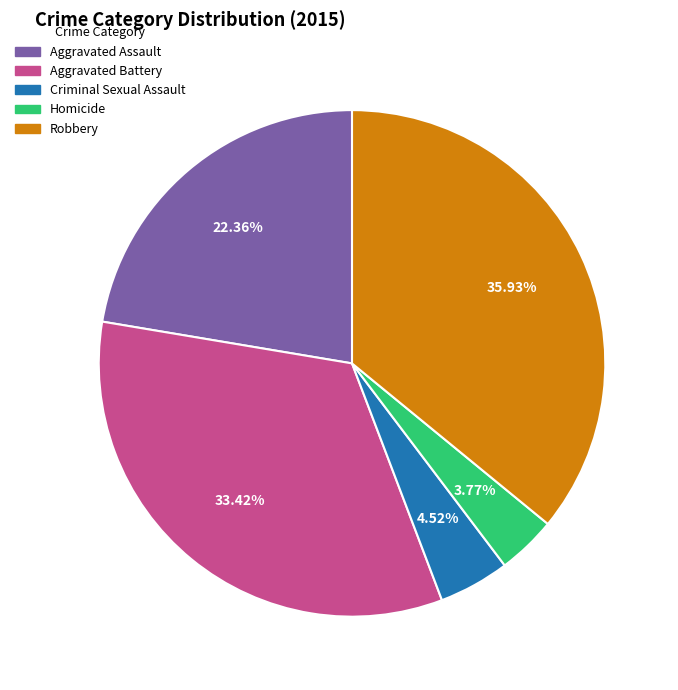

To the nearest percent, what is the difference between the largest and smallest slice percentages?

32%